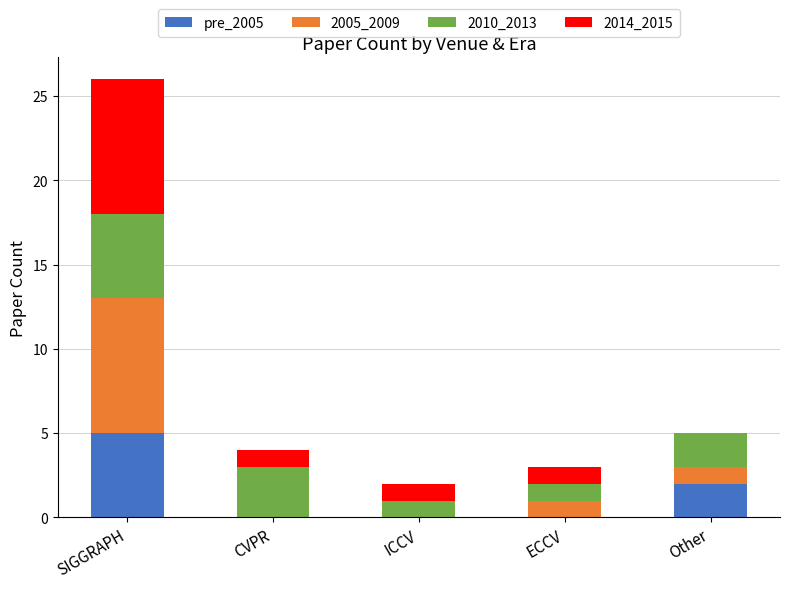

The value of pre_2005 at CVPR is -2. True or false?

False